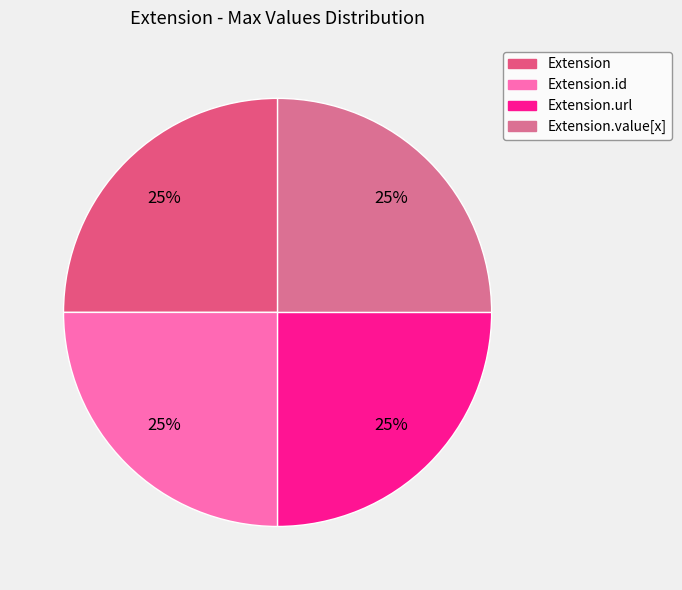

How many slices are in this pie chart?

4